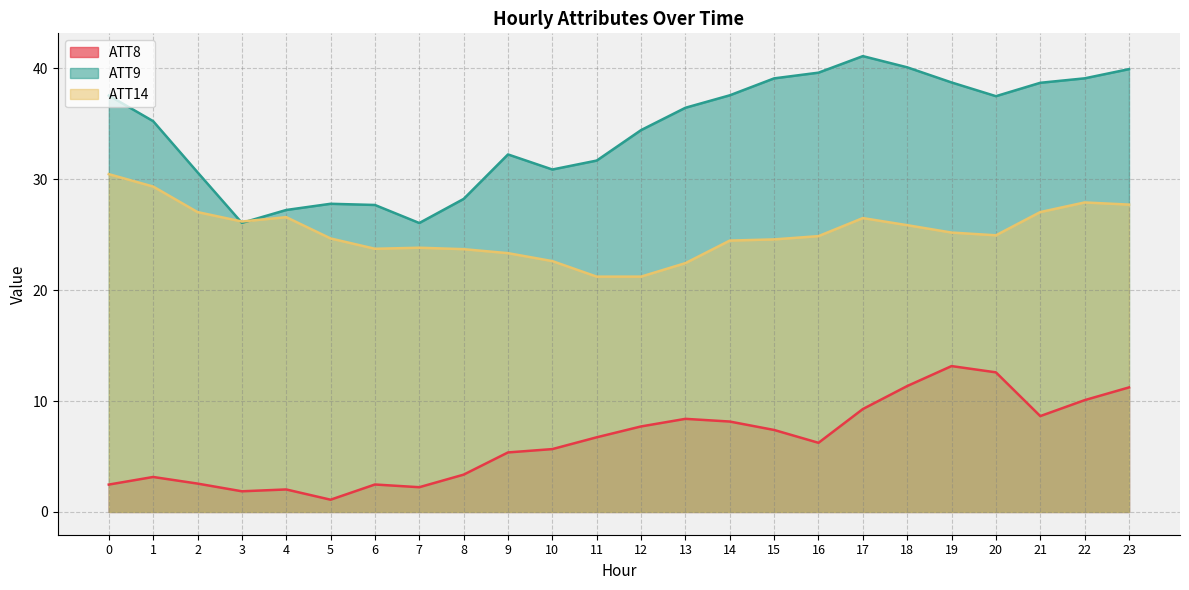

Reading left to right, list all the values displayed in this chart.

ATT8: 0=2.5	1=3.2	2=2.6	3=1.9	4=2.0	5=1.1	6=2.5	7=2.2	8=3.4	9=5.4	10=5.7	11=6.7	12=7.7	13=8.4	14=8.1	15=7.4	16=6.2	17=9.3	18=11.3	19=13.1	20=12.6	21=8.6	22=10.1	23=11.2
ATT9: 0=37.5	1=35.2	2=30.6	3=26.1	4=27.2	5=27.8	6=27.7	7=26.0	8=28.2	9=32.2	10=30.9	11=31.7	12=34.4	13=36.4	14=37.6	15=39.1	16=39.6	17=41.1	18=40.1	19=38.7	20=37.5	21=38.7	22=39.1	23=39.9
ATT14: 0=30.5	1=29.3	2=27.0	3=26.2	4=26.6	5=24.7	6=23.7	7=23.8	8=23.7	9=23.3	10=22.6	11=21.2	12=21.2	13=22.4	14=24.5	15=24.6	16=24.9	17=26.5	18=25.9	19=25.2	20=24.9	21=27.0	22=27.9	23=27.7